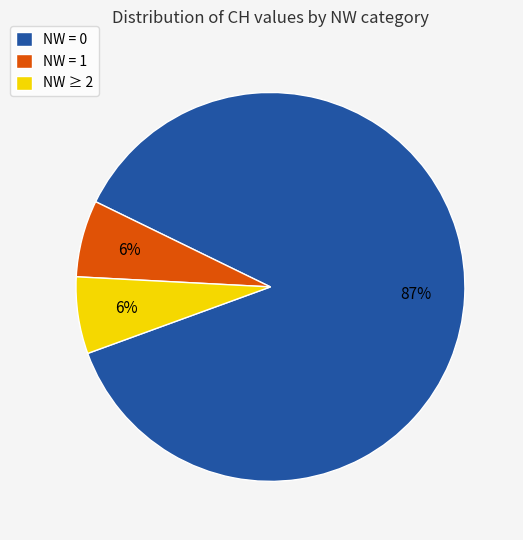

Which has a higher value, NW = 0 or NW = 1?

NW = 0